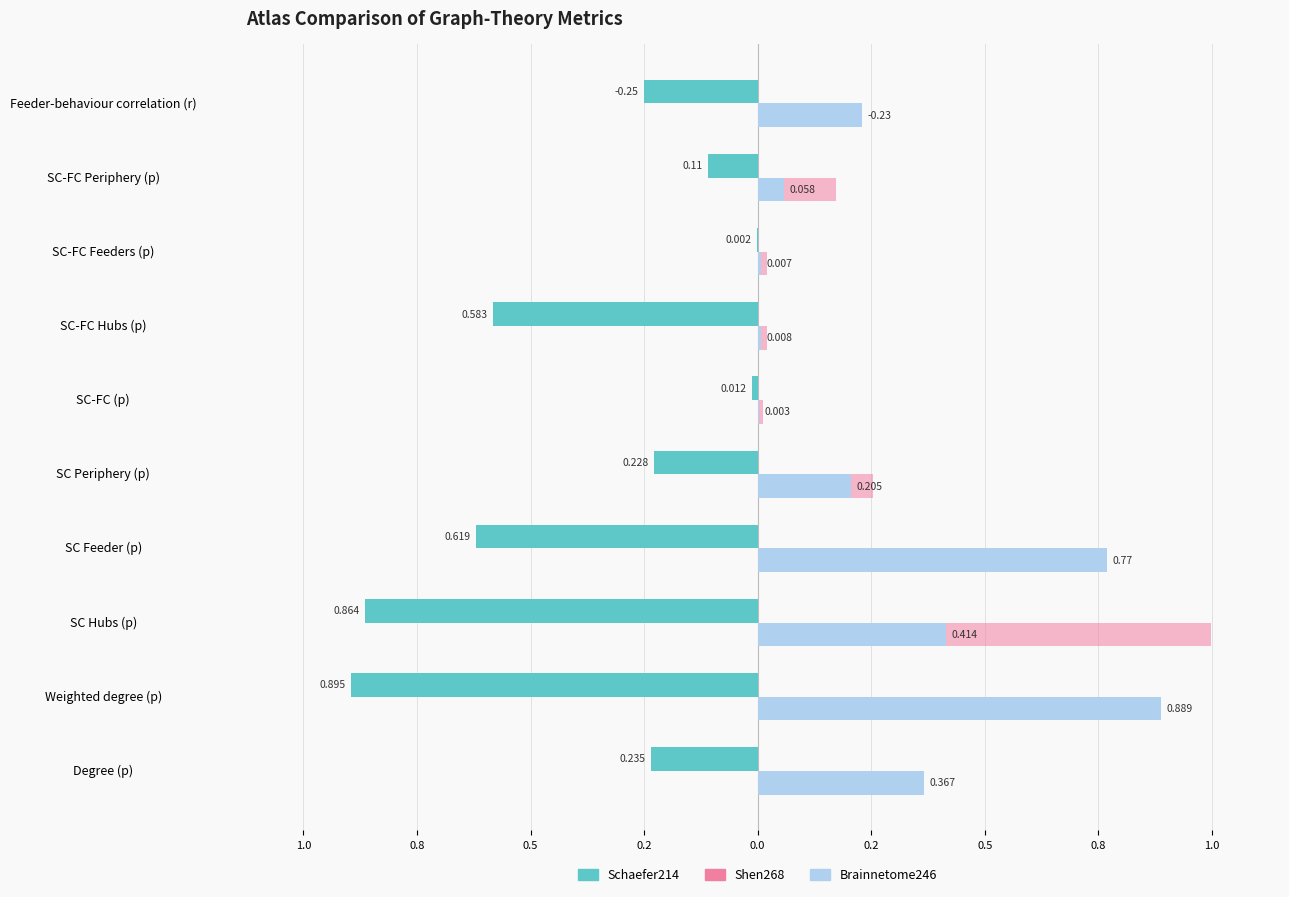

What are all the series names shown in the legend?

Schaefer214, Shen268, Brainnetome246